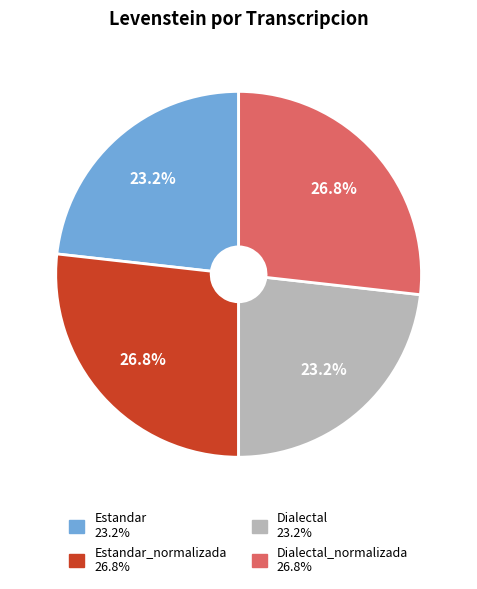

How many segments does this pie chart have?

4